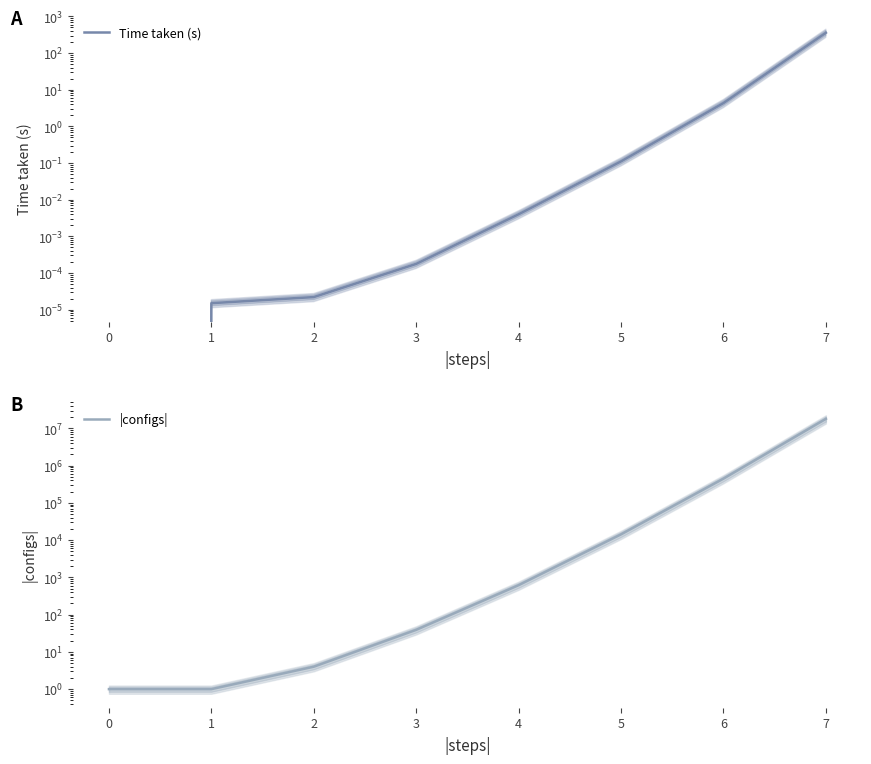

Rank the series at 4 from highest to lowest value.

|configs|, Time taken (s)